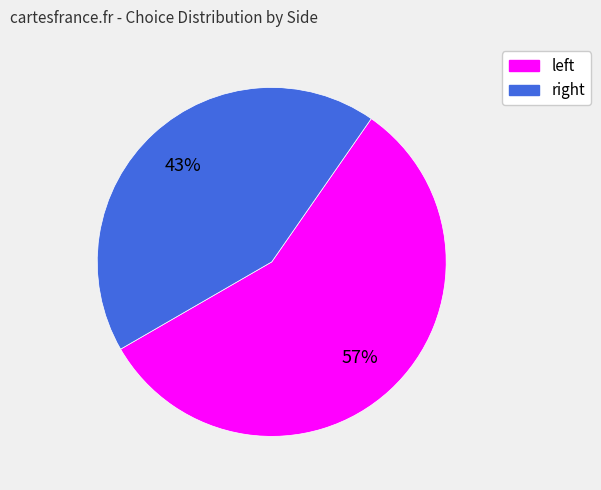

How many segments does this pie chart have?

2